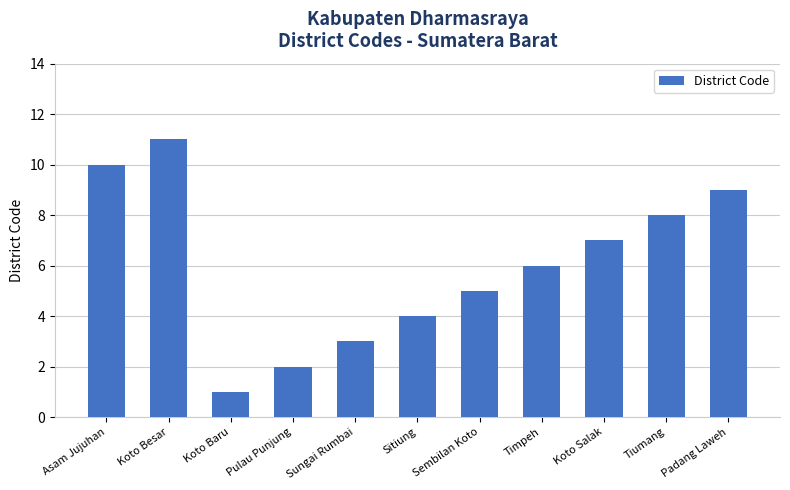

What is the difference between the second highest and second lowest values?

8